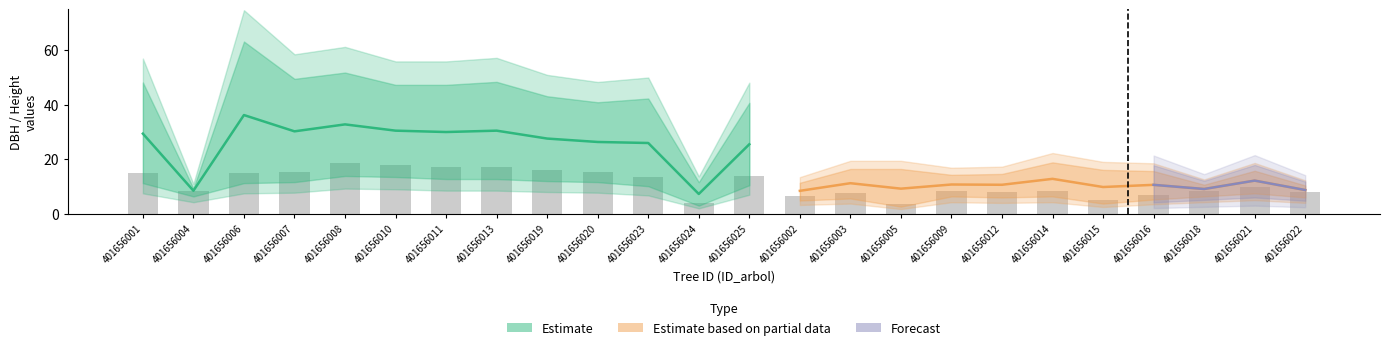

At which label does the data first exceed 10?

401656001